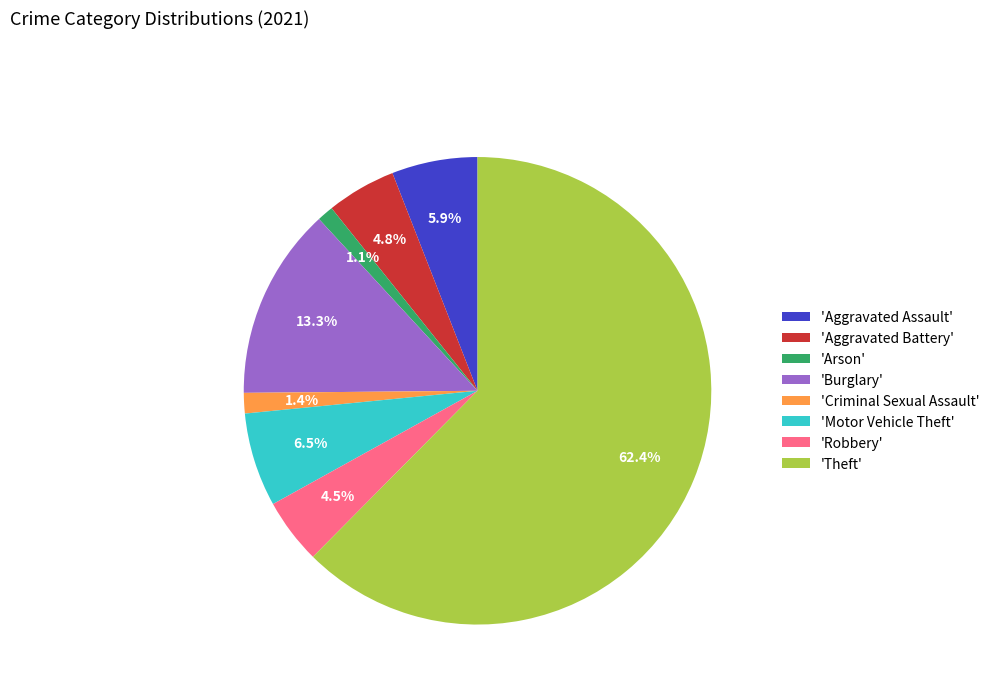

What is the largest slice in the pie chart?

'Theft'